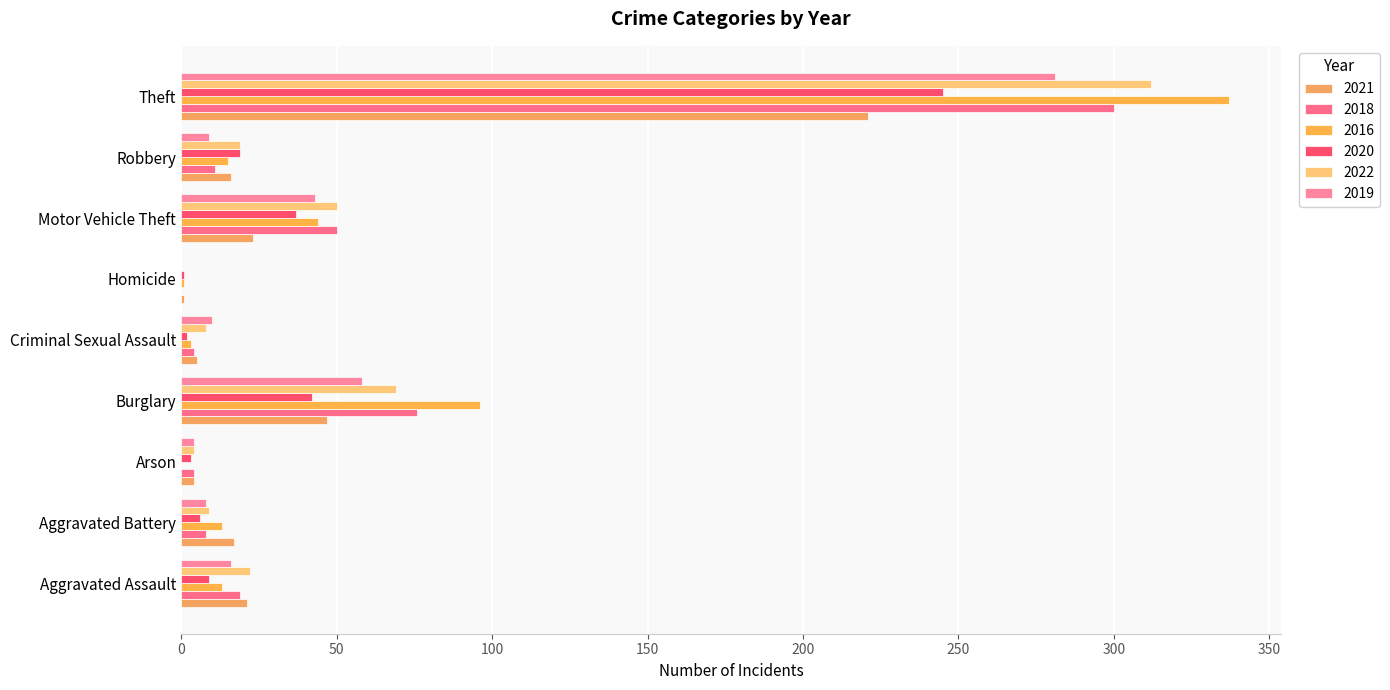

What is the approximate value of 2016 at Motor Vehicle Theft, to the nearest 10?

40